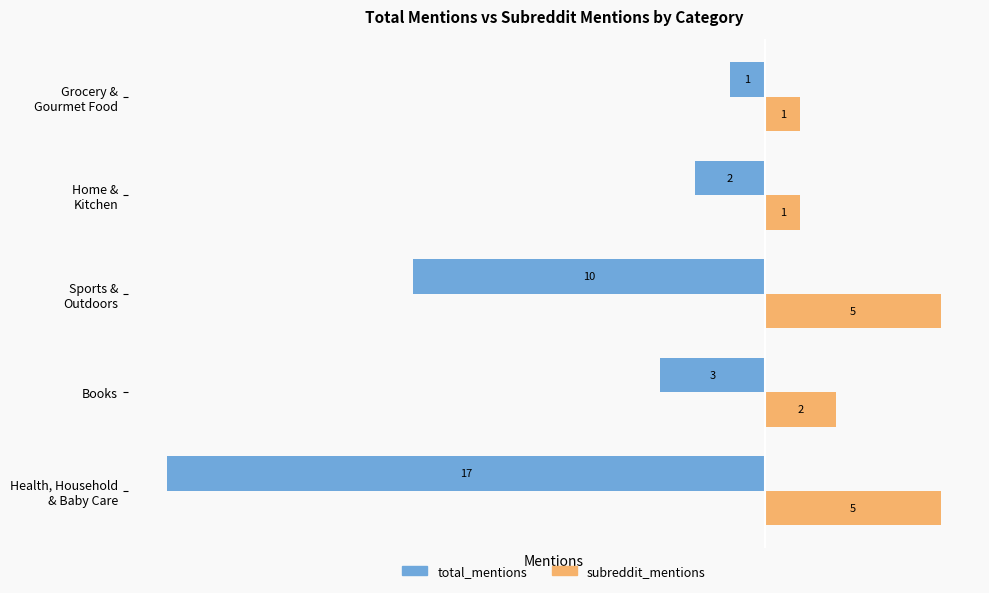

The value of total_mentions at Books is -4. True or false?

False